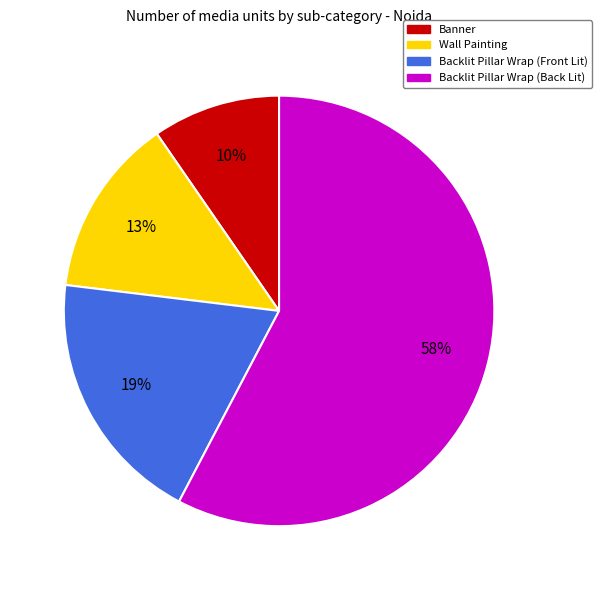

What is the ratio of the value at Wall Painting to the value at Backlit Pillar Wrap (Back Lit)?

0.2